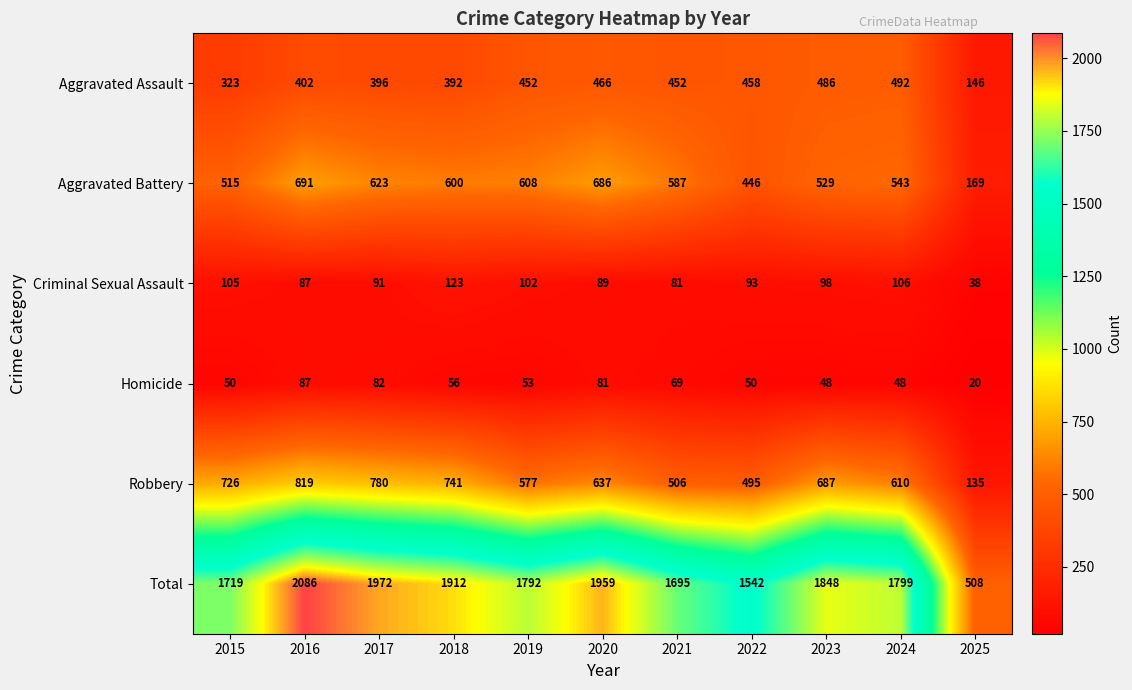

The Robbery series shows 610 at 2024. True or false?

True